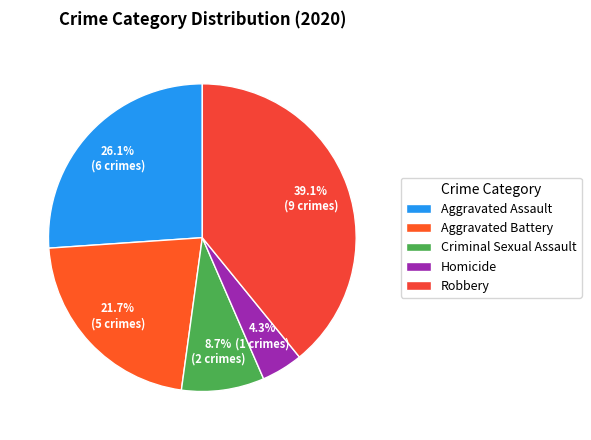

To the nearest percent, what is the difference between the Aggravated Assault and Robbery slice percentages?

13%